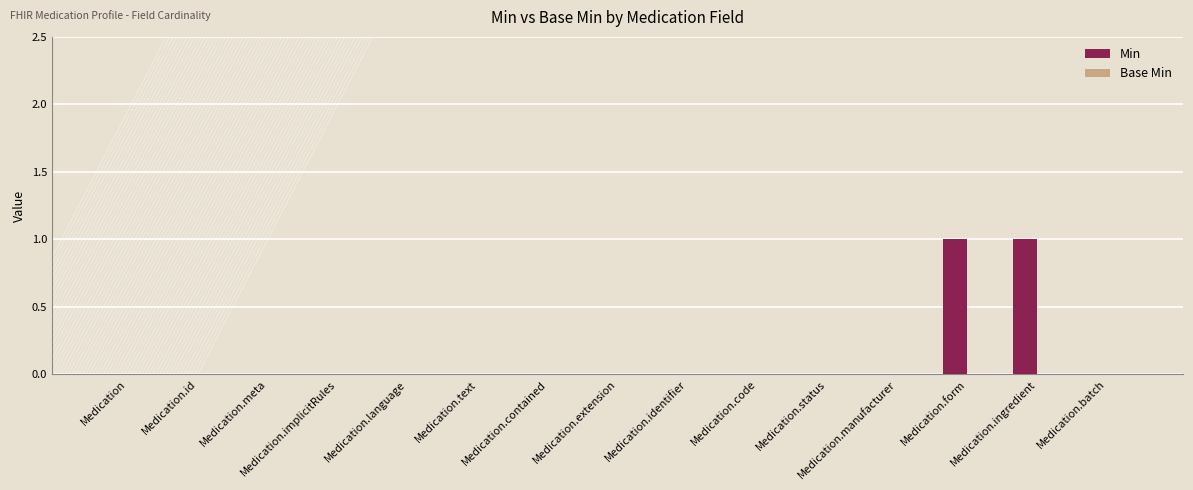

The chart shows a value of -1 at Medication.status. True or false?

False